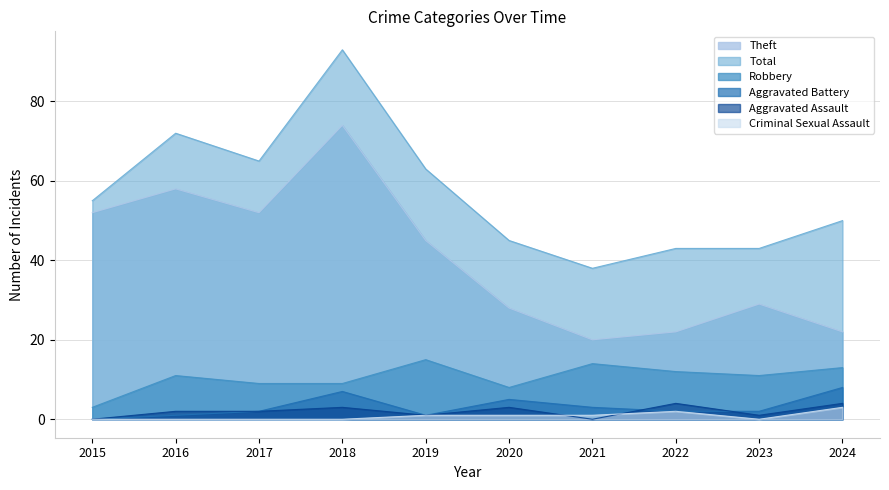

Is it true that Theft equals 8 at 2023?

False